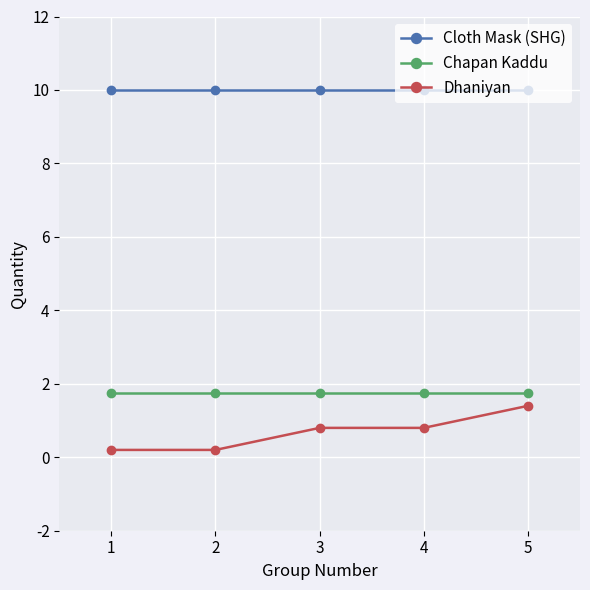

True or false: Cloth Mask (SHG) has more than 2 points higher than both neighbors.

False